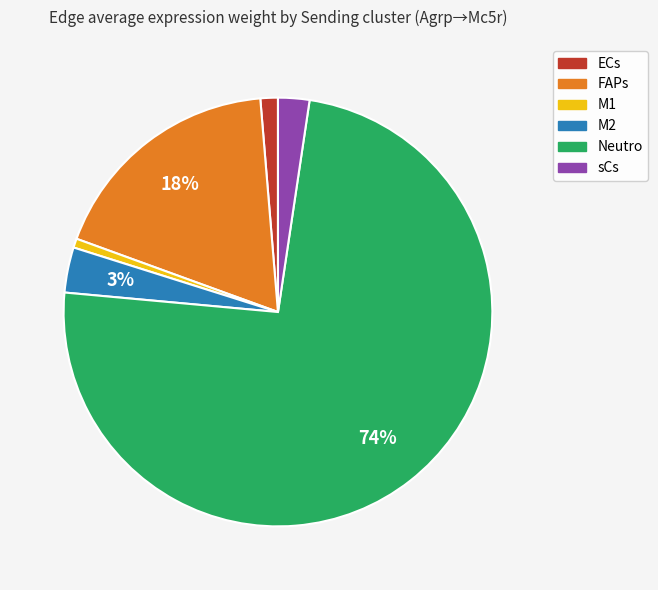

Is it true that FAPs is 18% of the pie?

True